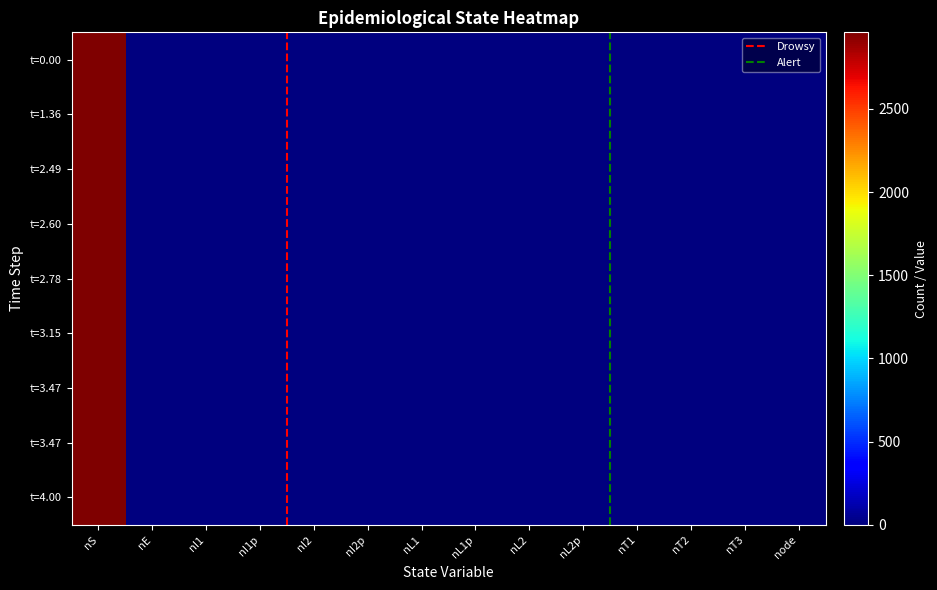

Reading left to right, extract all data points from this chart.

0: 2960	1	0	0	0	0	0	0	0	0	0	0	0	0	0
1: 2960	0	0	1	0	0	0	0	0	0	0	0	0	0	0
2: 2959	1	0	1	0	0	0	0	0	0	0	0	0	0	0
3: 2959	0	0	2	0	0	0	0	0	0	0	0	0	0	0
4: 2959	0	0	1	0	1	0	0	0	0	0	0	0	0	0
5: 2959	0	0	0	0	2	0	0	0	0	0	0	0	0	0
6: 2959	0	0	0	0	1	0	0	0	0	0	1	0	0	0
7: 2960	0	0	0	0	1	0	0	0	0	0	0	0	0	0
8: 2960	0	0	0	0	0	0	0	0	0	0	1	0	0	0